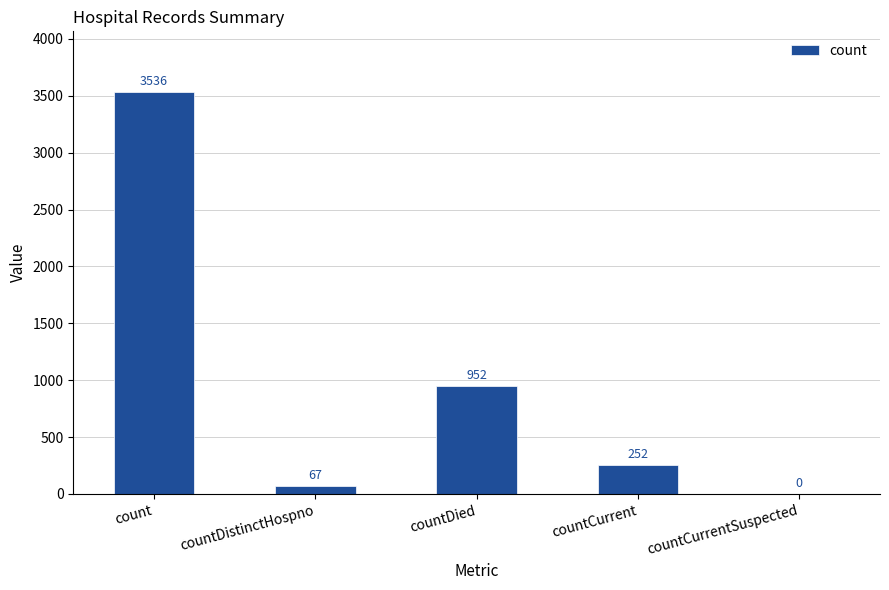

What is the sum of all values?

4807